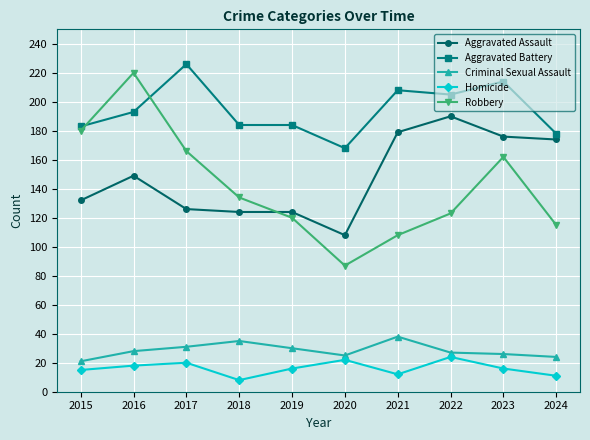

Does the chart have visible grid lines?

Yes